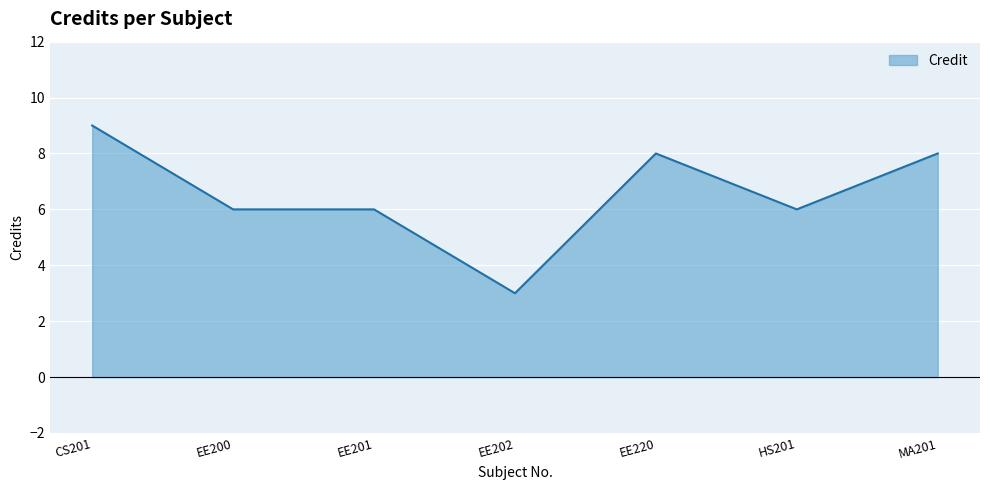

What position from the right is EE202?

4